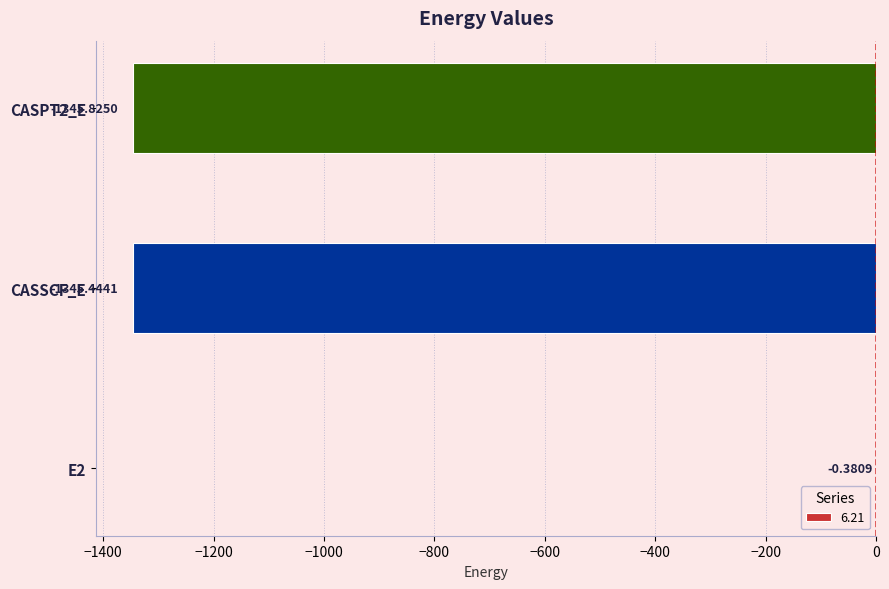

What is the sum of the values at E2 and CASPT2_E?

-1346.2